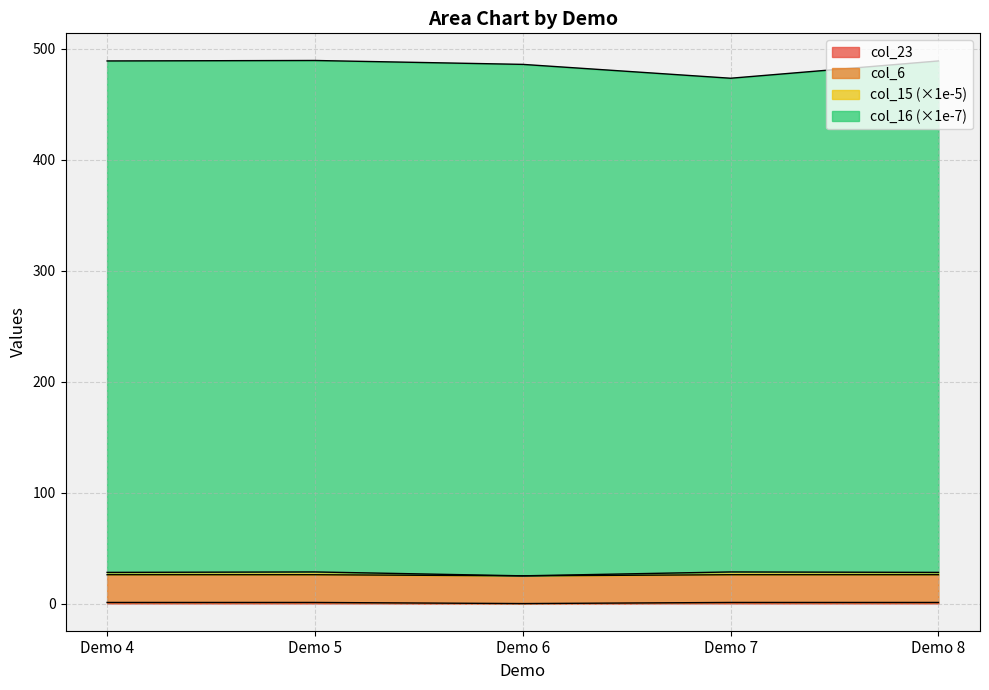

What is the total value across all series at Demo 7?

473.5